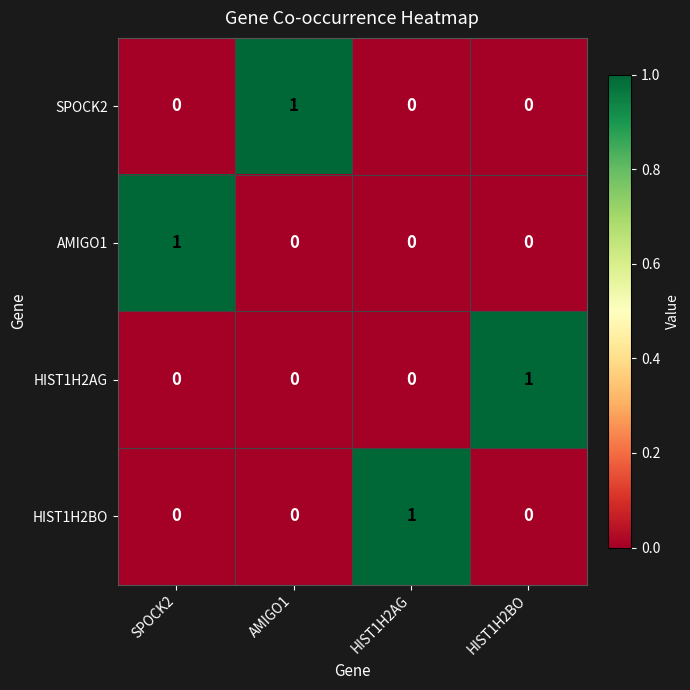

The SPOCK2 series shows 0 at AMIGO1. True or false?

False